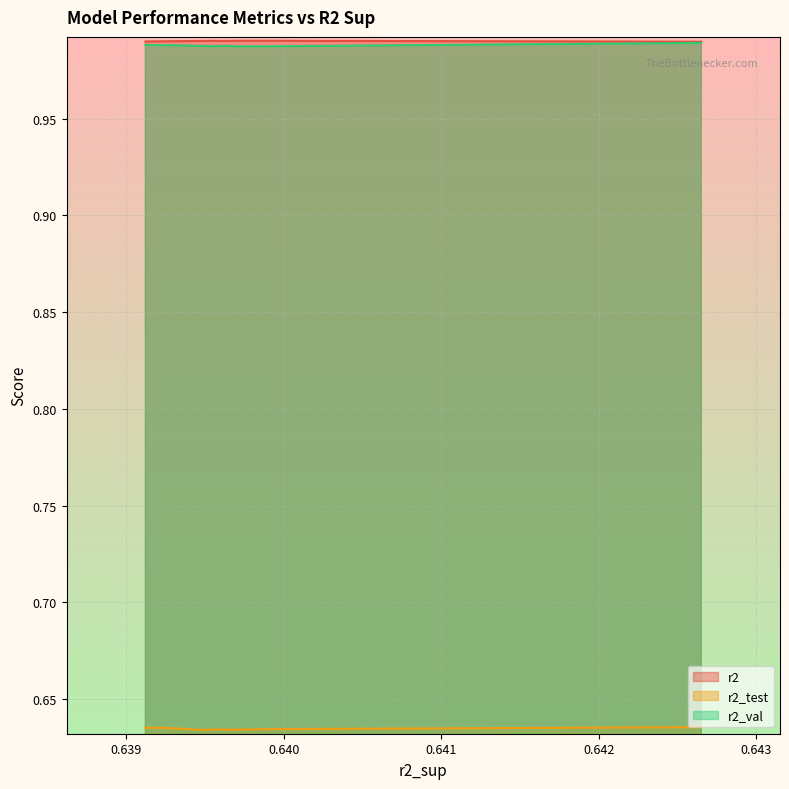

Is the value of r2_test at model_3_17_2 greater than the value of r2 at model_3_17_8?

No